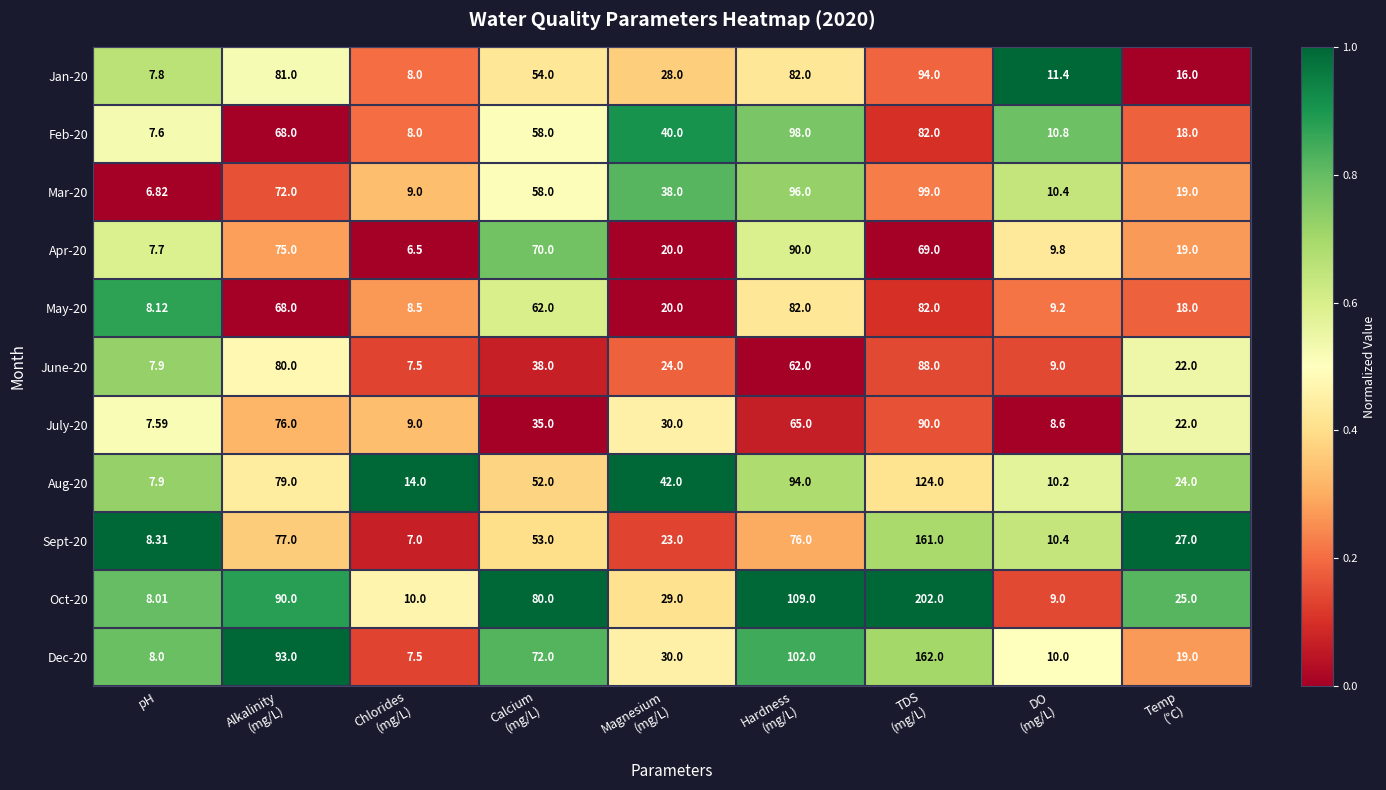

What is the greatest value displayed?

202.0